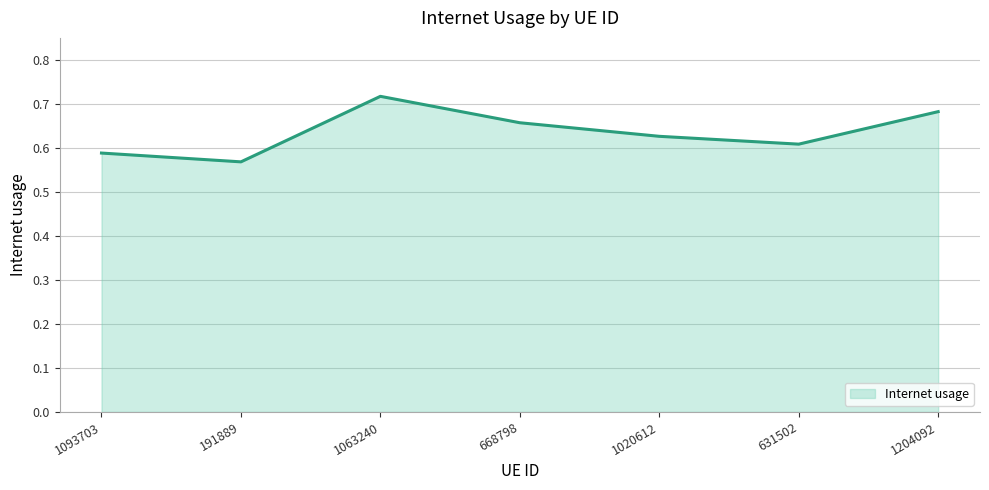

Count the values in the range 0 to 1.

7